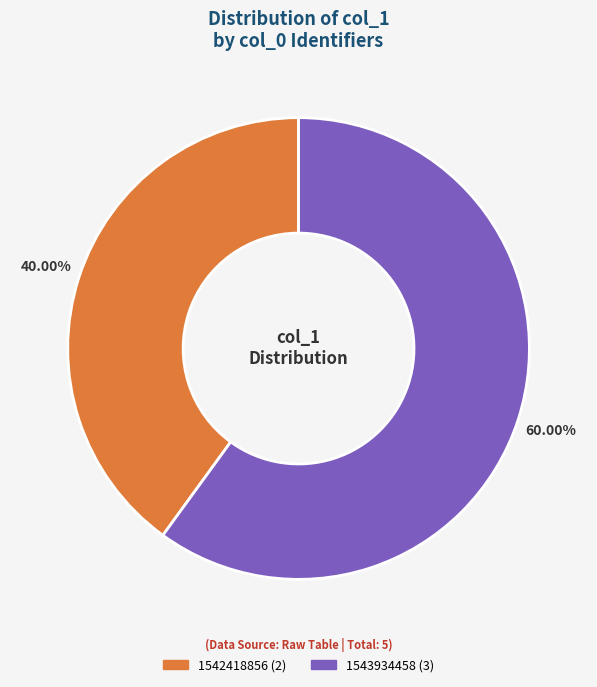

To the nearest percent, what is the average slice percentage?

50%